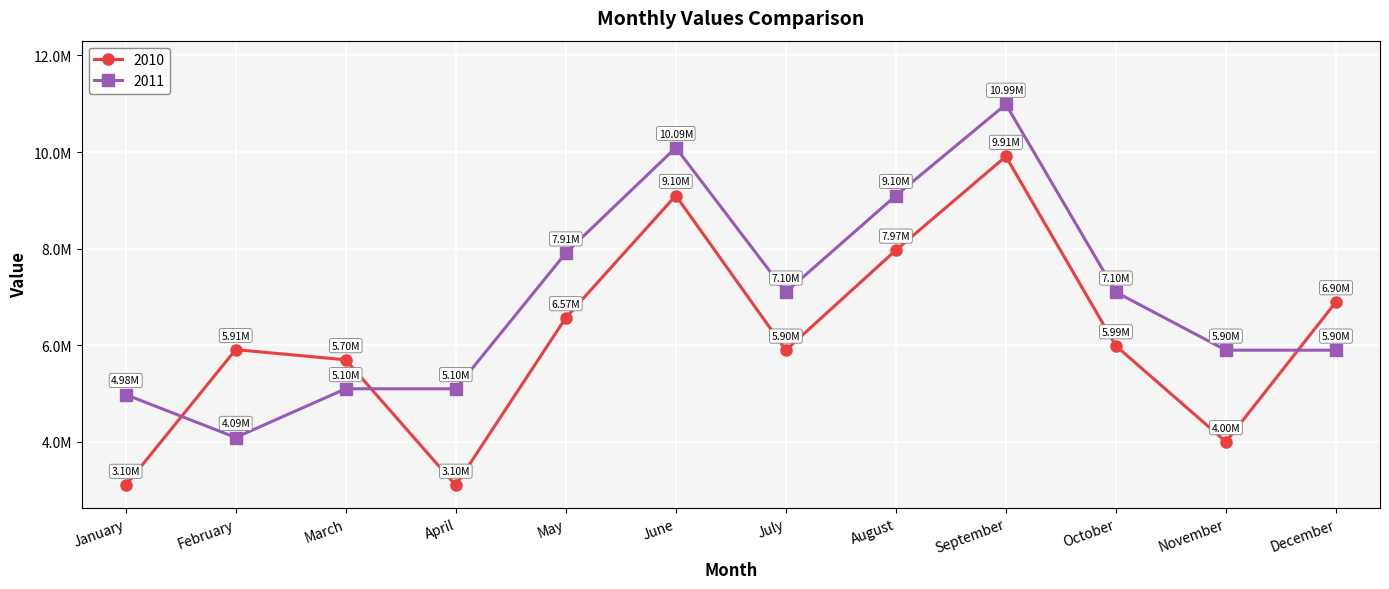

Does the chart have visible grid lines?

Yes